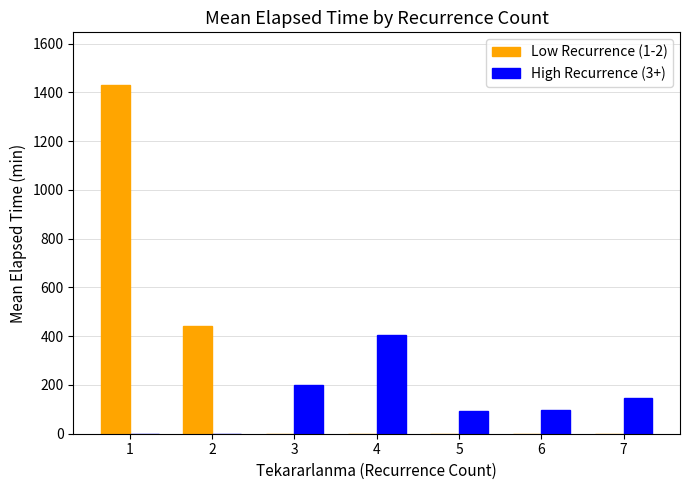

At which label does Low Recurrence (1-2) reach its peak?

1